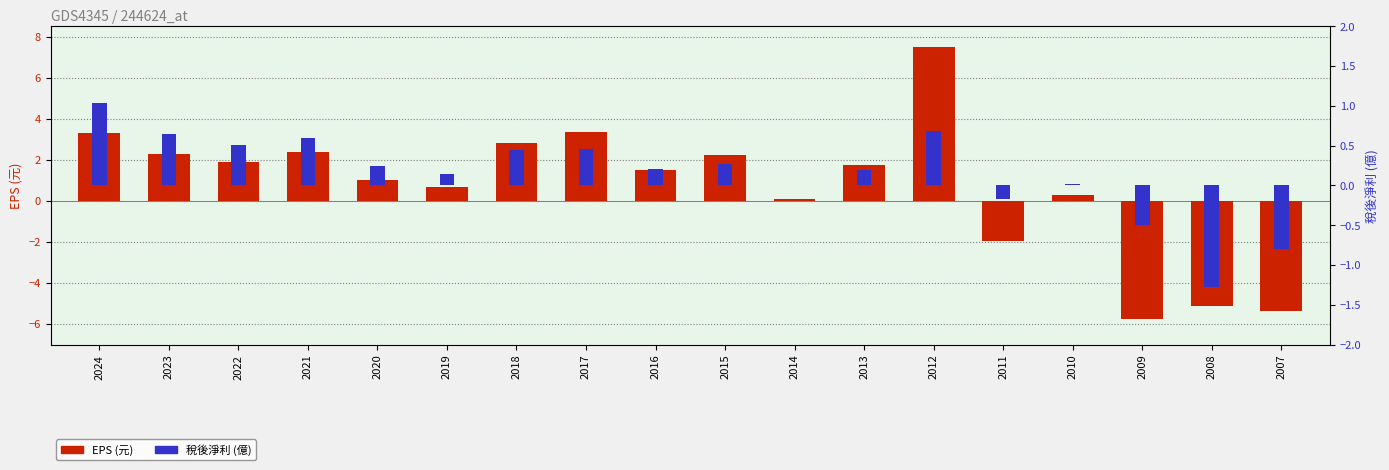

Does the chart contain stacked bars?

No